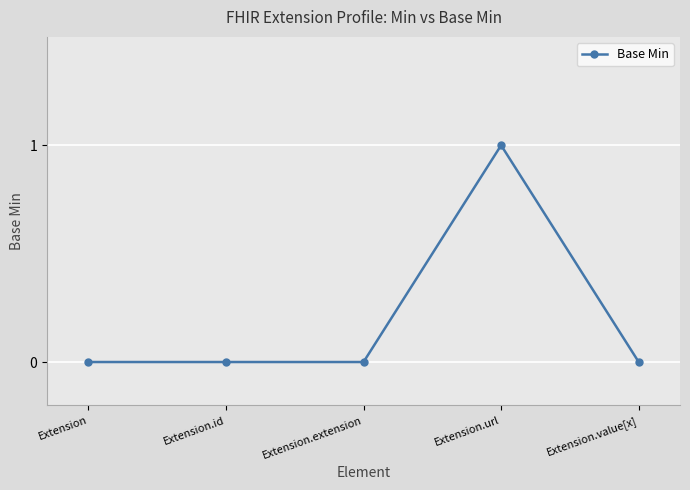

What position from the left is Extension.id?

2